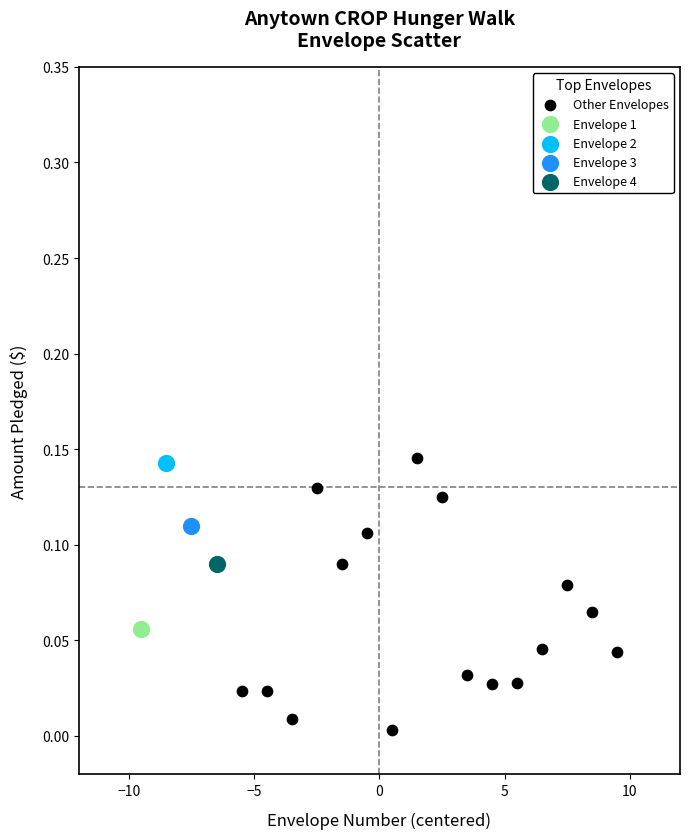

What are all the series names shown in the legend?

Other Envelopes, Envelope 1, Envelope 2, Envelope 3, Envelope 4